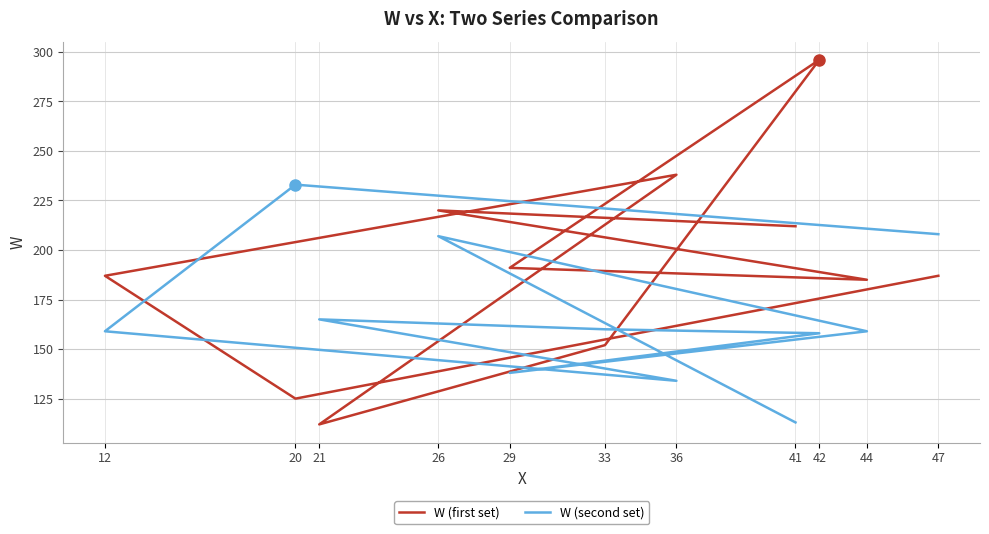

Is it true that W (first set) equals 45 at 41?

False